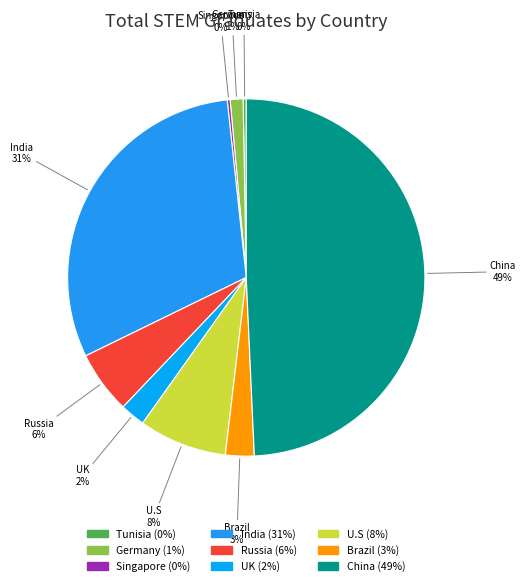

What percentage is the Russia slice, to the nearest percent?

6%